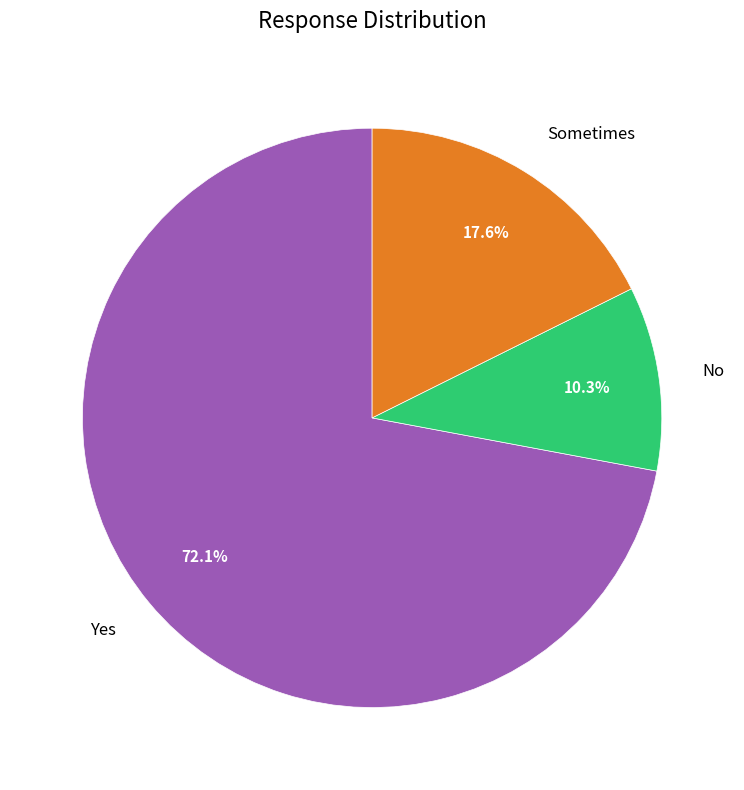

The Sometimes slice represents 12% of the pie. True or false?

False